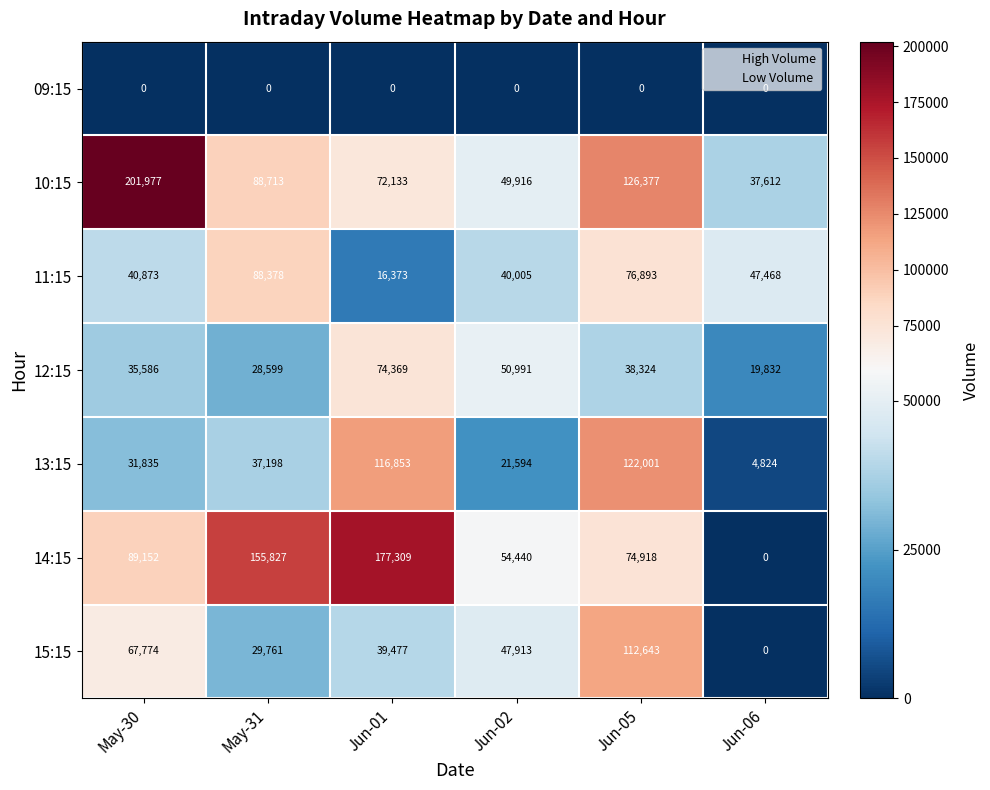

List the series in order of their peak value, lowest first.

09:15, 12:15, 11:15, 15:15, 13:15, 14:15, 10:15